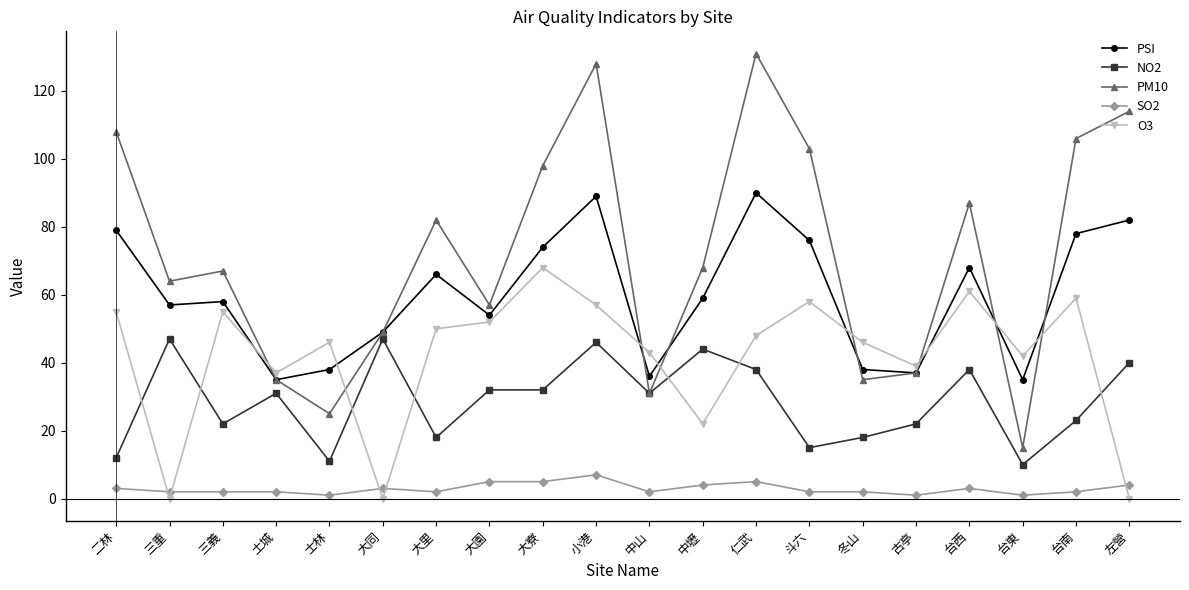

After their last crossing, which series has the higher values: O3 or SO2?

SO2